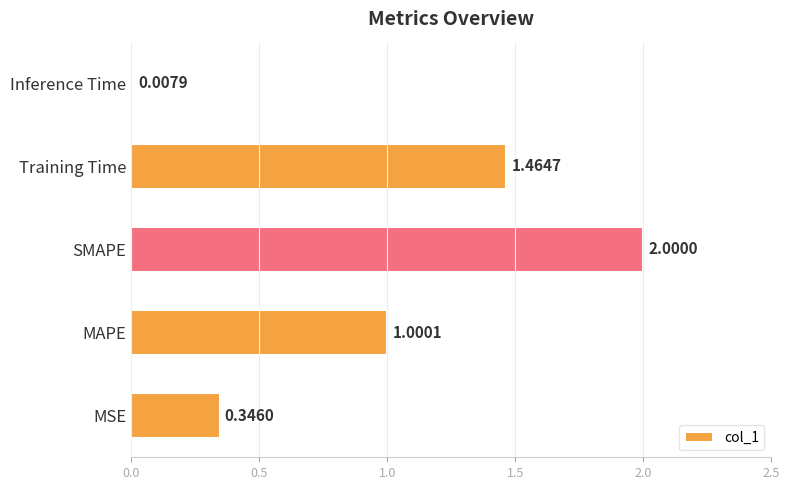

Approximately how many times larger is the value at SMAPE compared to MAPE?

2.0